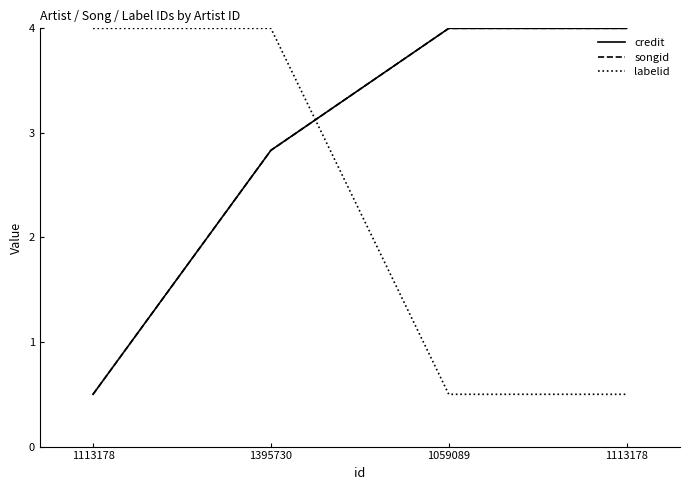

Does the chart have visible grid lines?

No